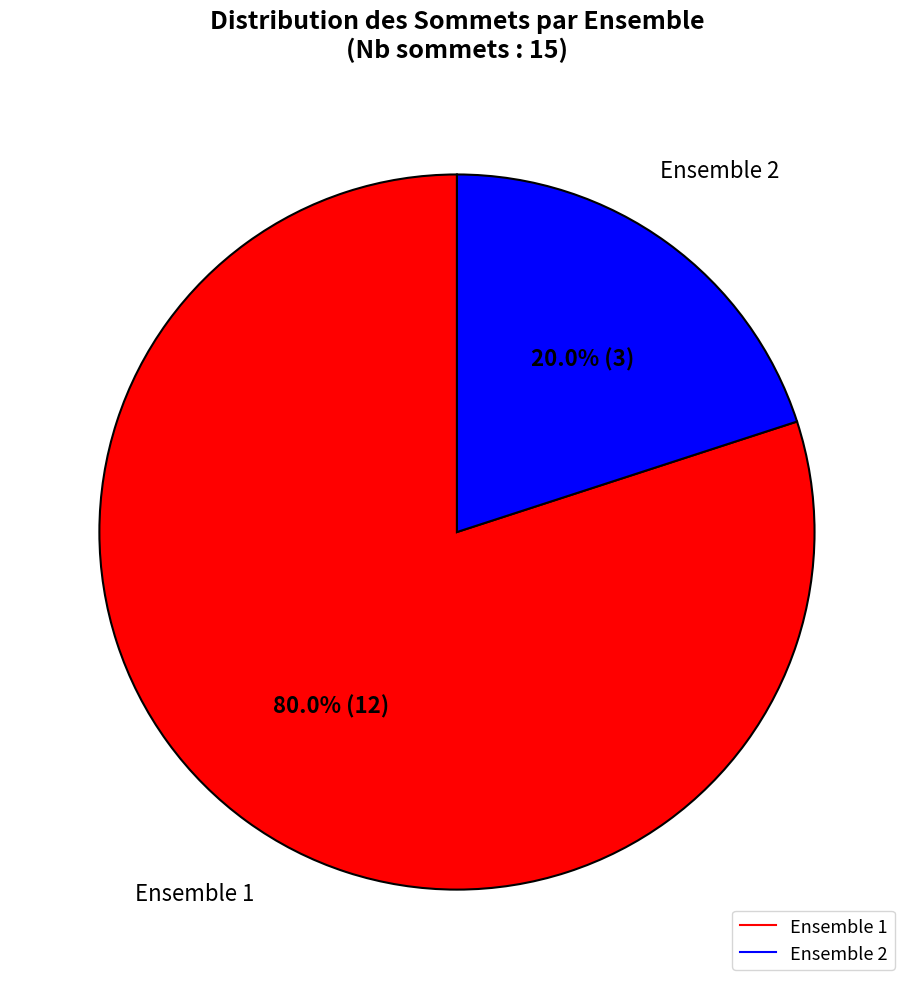

Does any single category account for the majority?

Yes